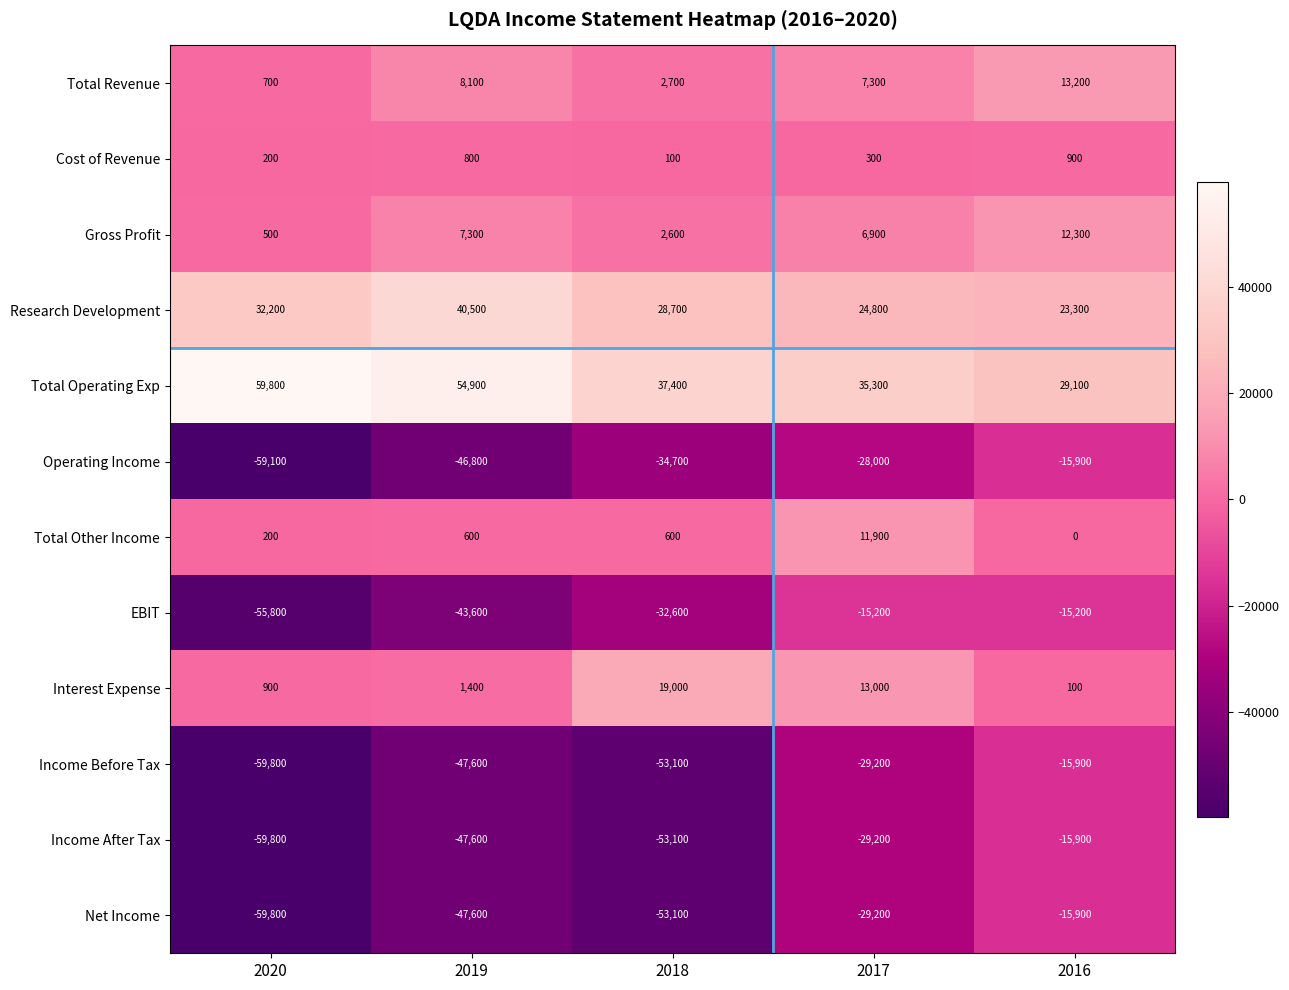

Rank the categories by Total Operating Exp value from highest to lowest.

2020, 2019, 2018, 2017, 2016